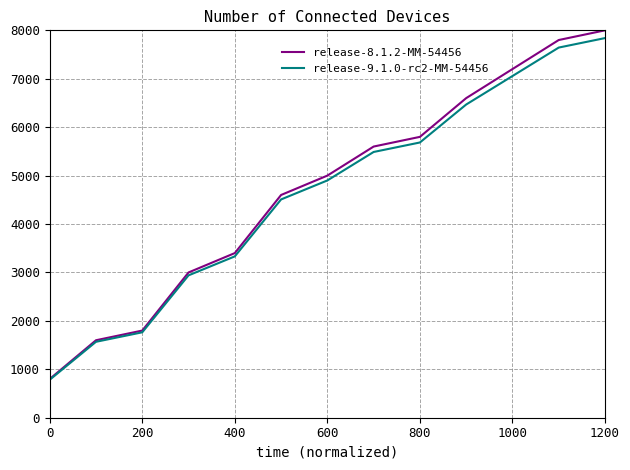

What is the minimum value shown in the chart?

784